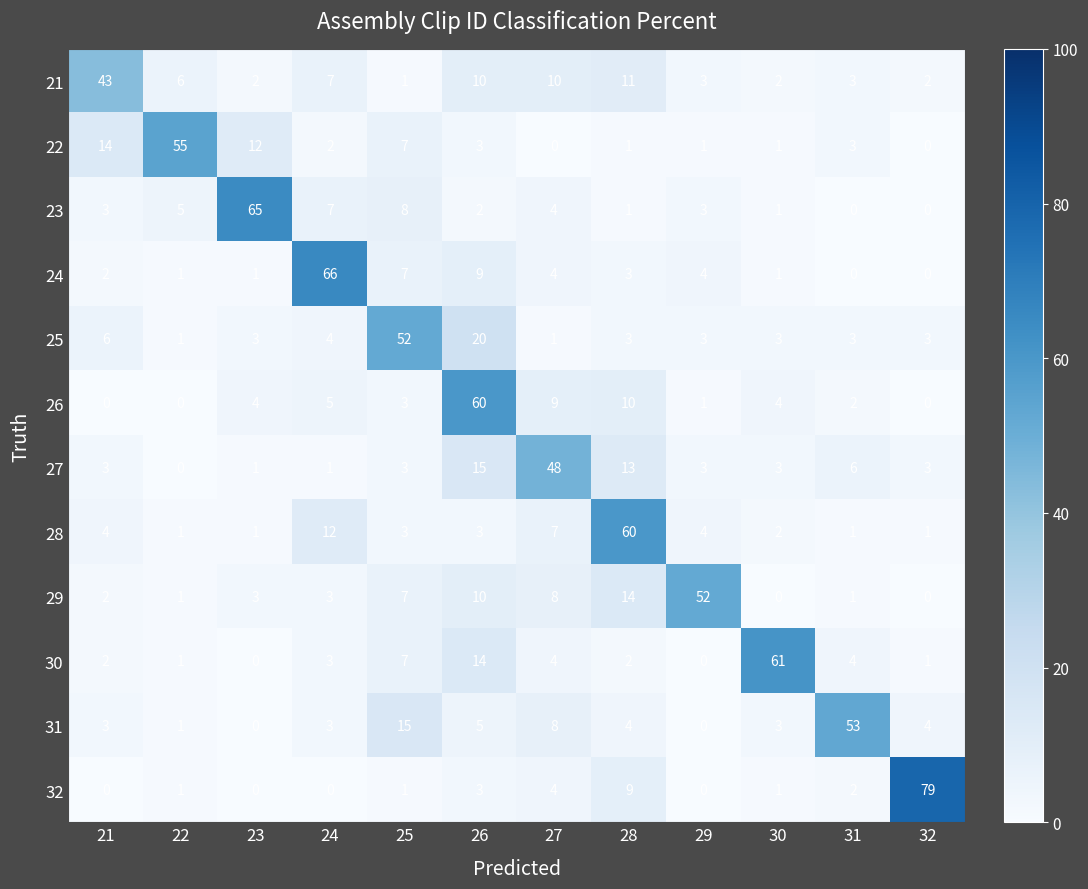

True or false: 26 has a value of 9 at 27.

True